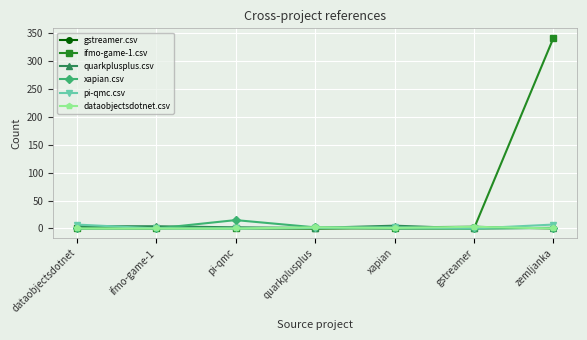

Which series has the largest total across all categories?

ifmo-game-1.csv